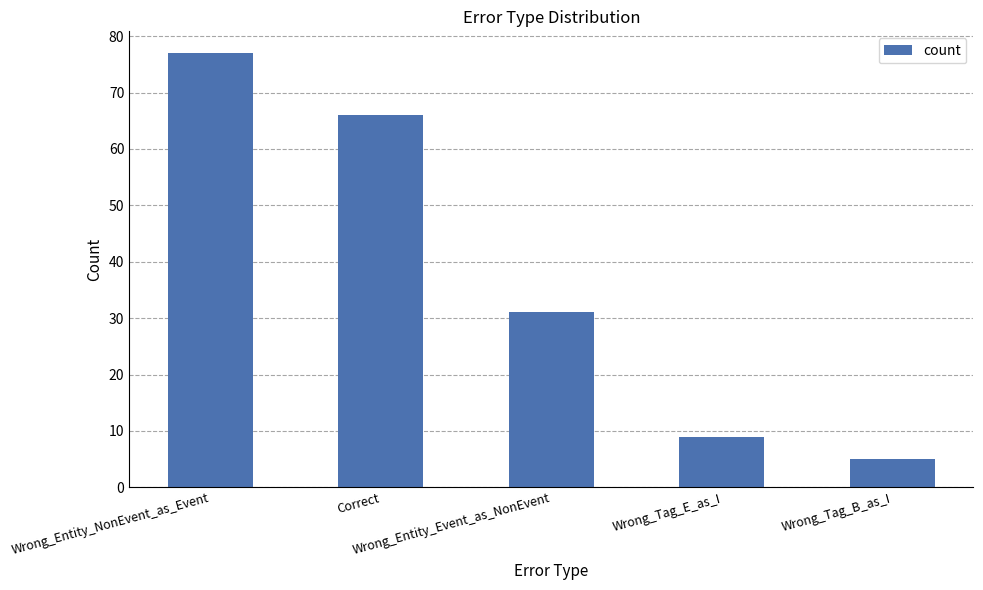

What is the difference between the values at Wrong_Tag_B_as_I and Wrong_Tag_E_as_I?

4